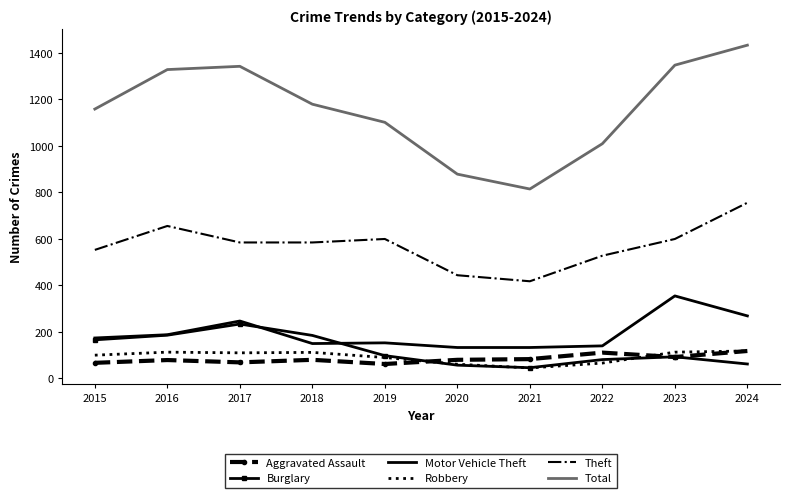

True or false: Theft has a value of 711 at 2020.

False